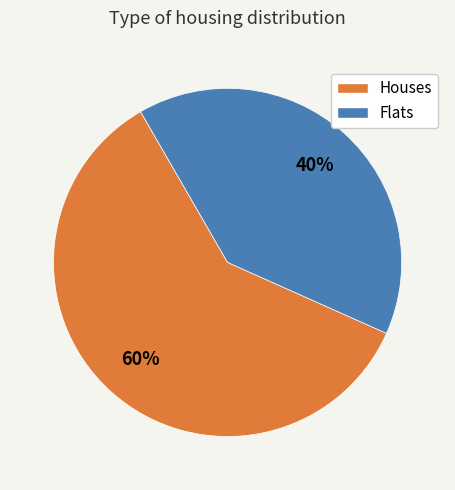

Is there a majority slice in this chart?

Yes